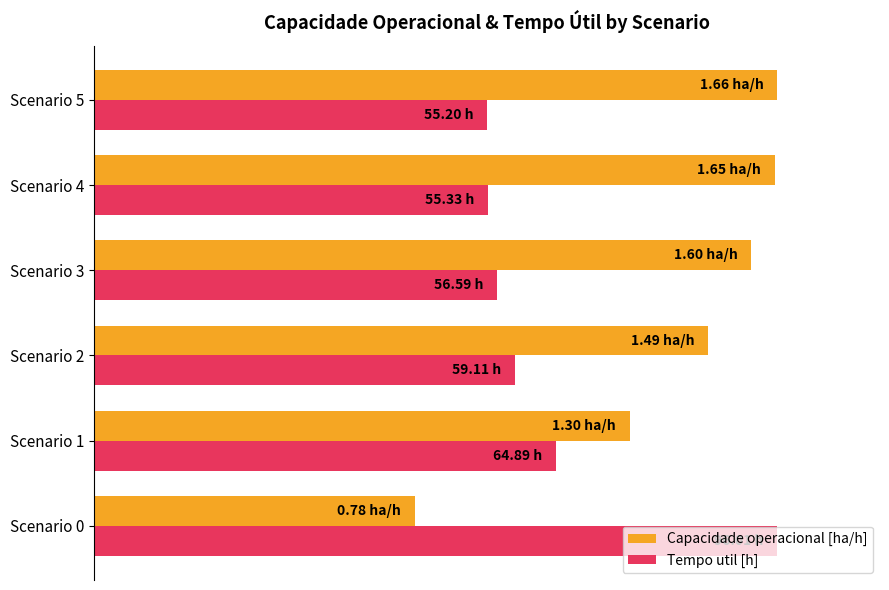

What is the maximum value for Capacidade operacional [ha/h]?

100.0